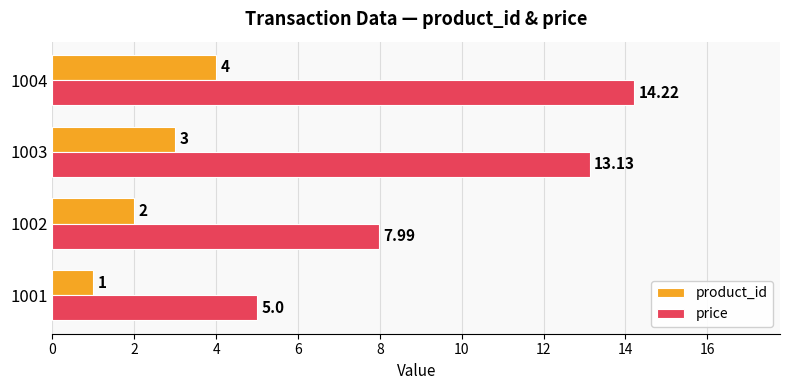

Which series has the largest range (max minus min)?

price